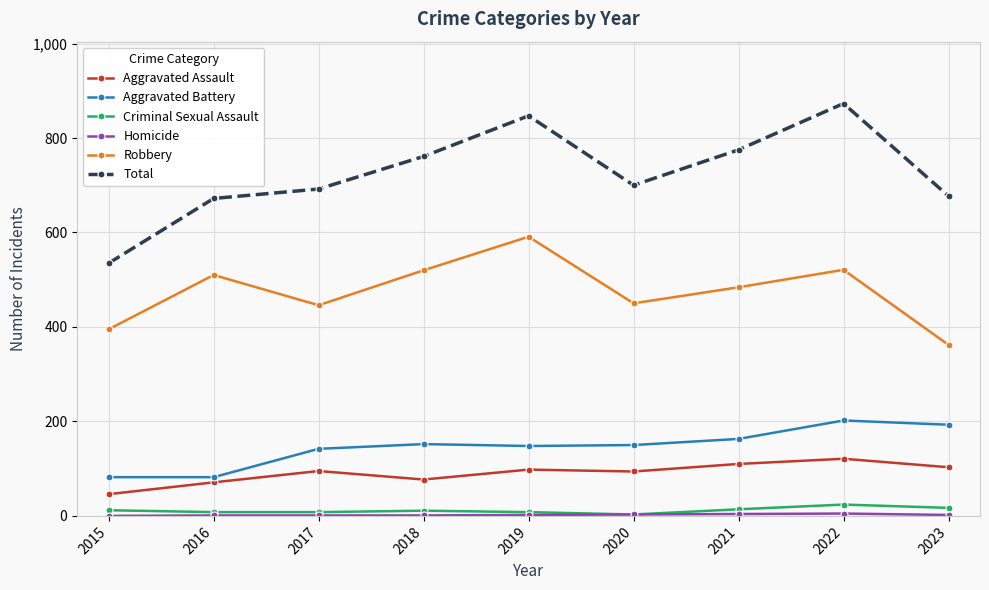

Where is the first local minimum for Total?

2020